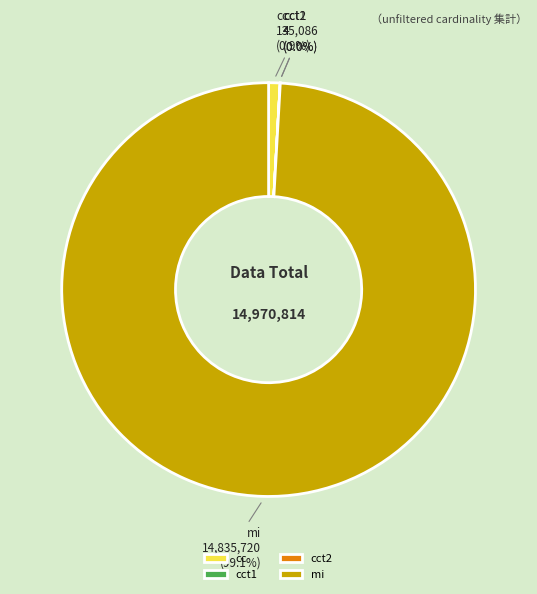

What is the largest slice in the pie chart?

mi